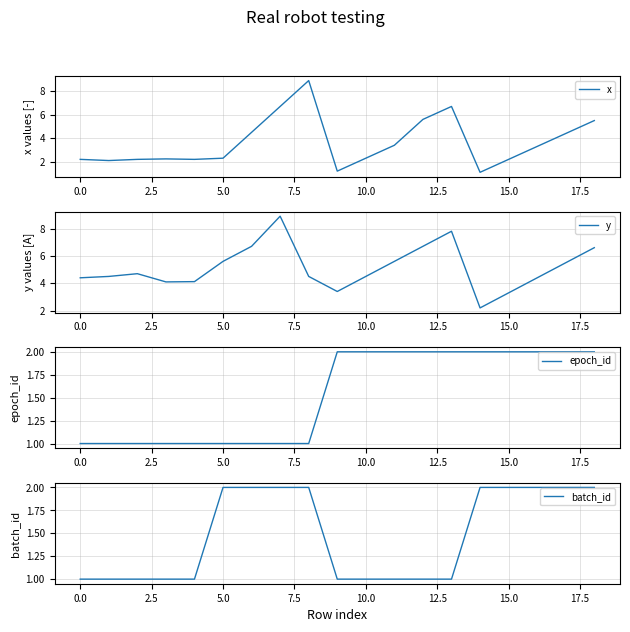

The value of x at 10.0 is 2.3. True or false?

True